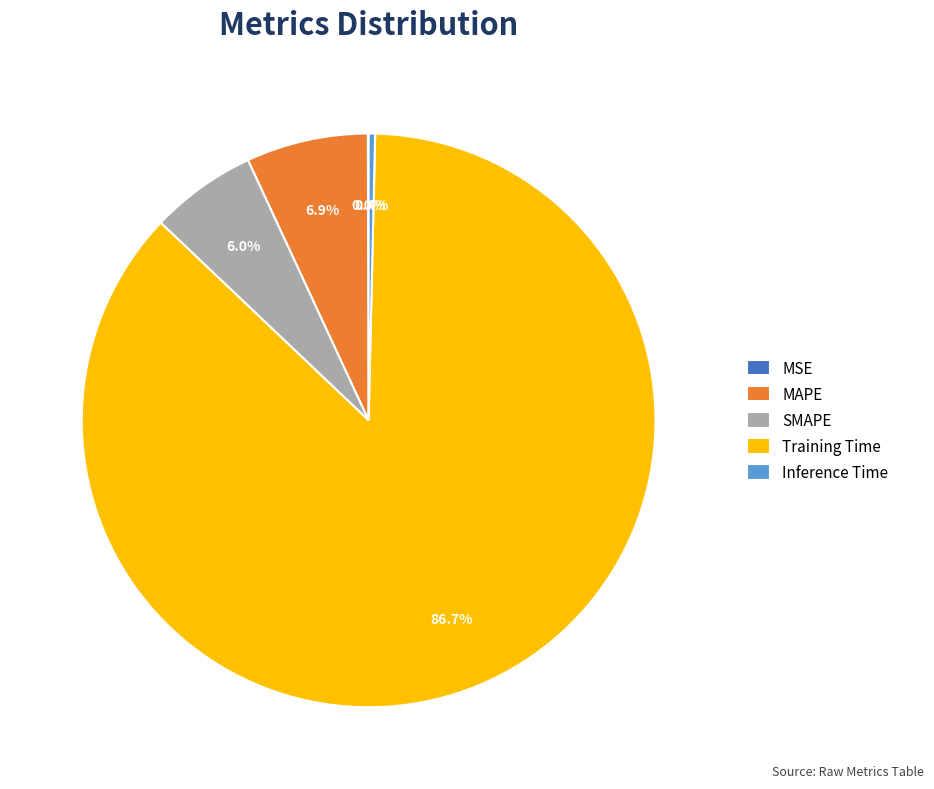

What is the largest slice in the pie chart?

Training Time